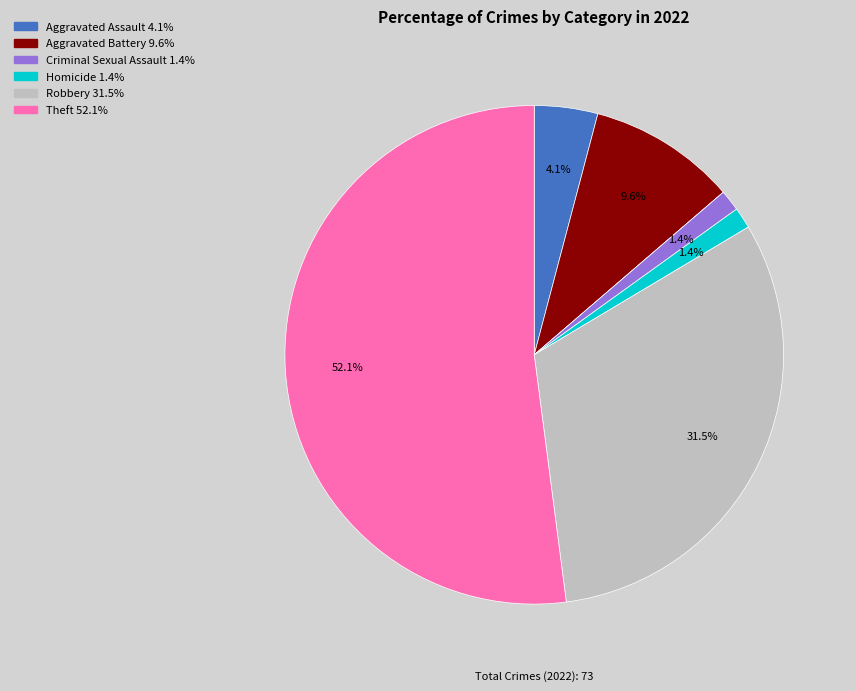

Does any single category account for the majority?

Yes